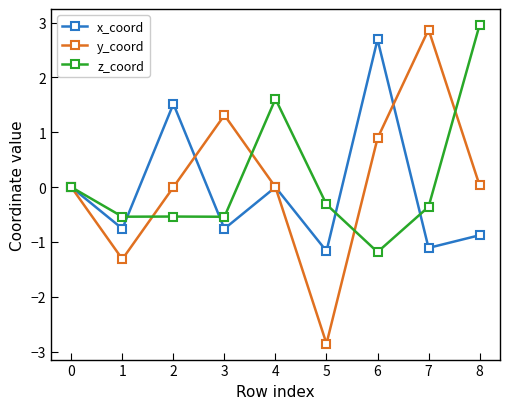

True or false: z_coord and y_coord intersect in this chart.

True